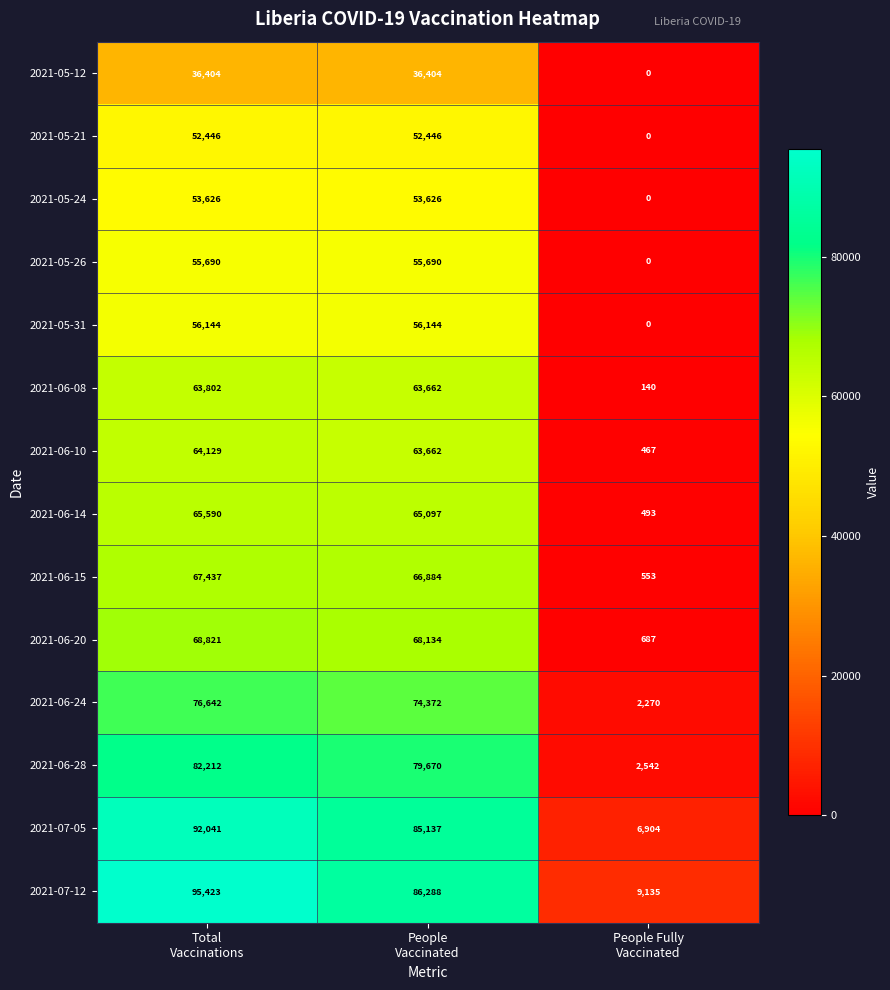

Between People
Vaccinated and People Fully
Vaccinated, which series saw the biggest shift?

2021-07-05